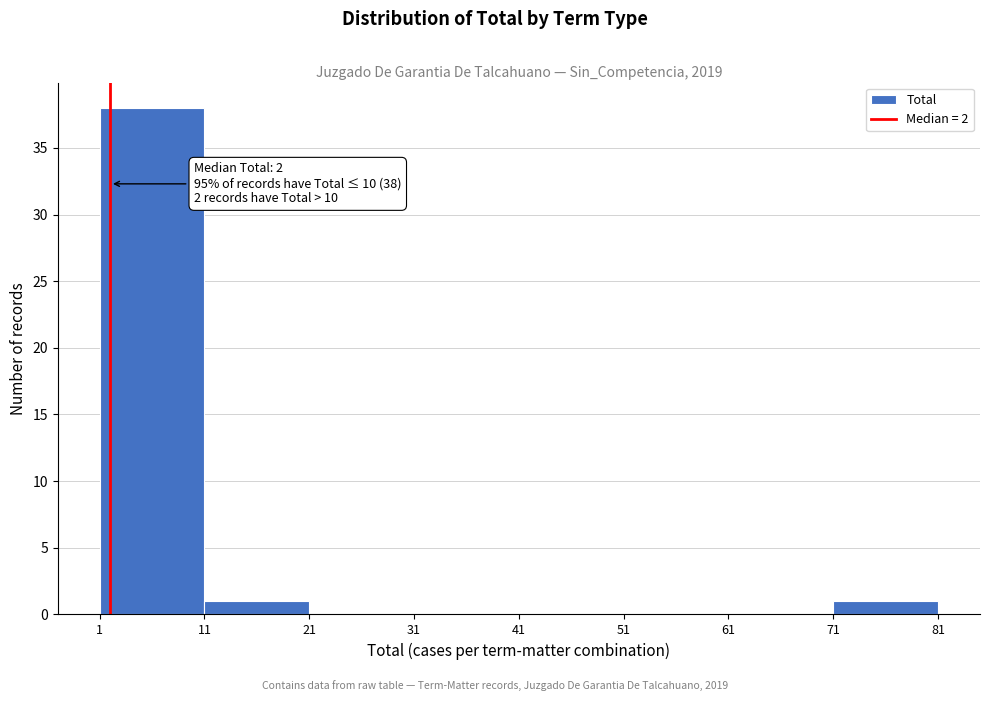

Which range on the x-axis has the tallest bar?

1 to 11